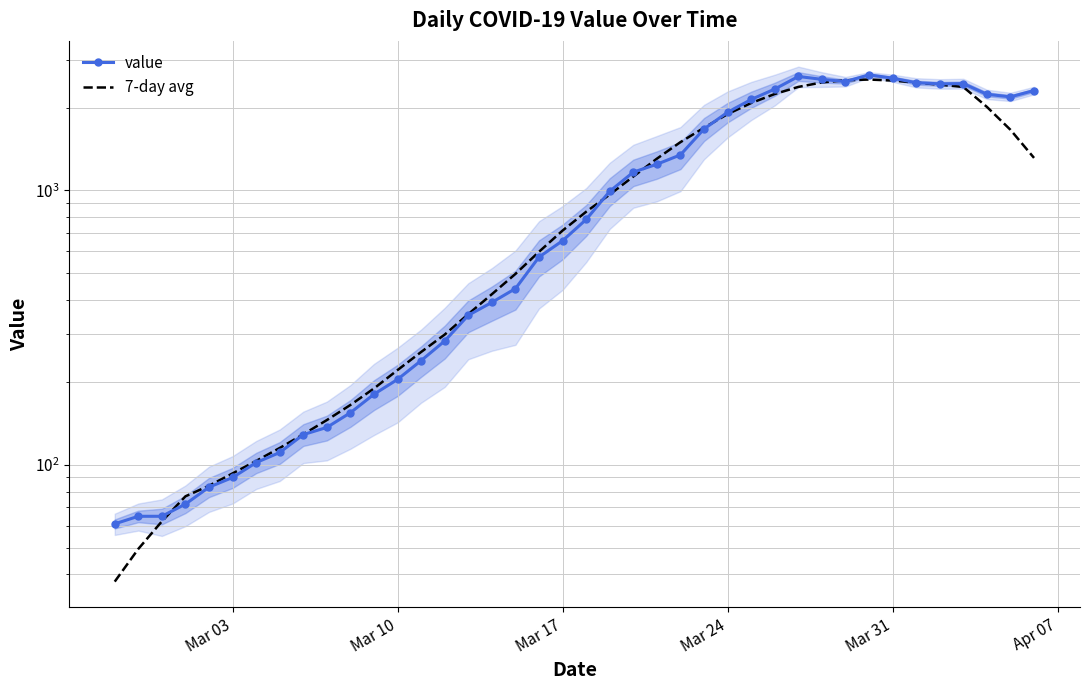

Which series has the largest range (max minus min)?

value